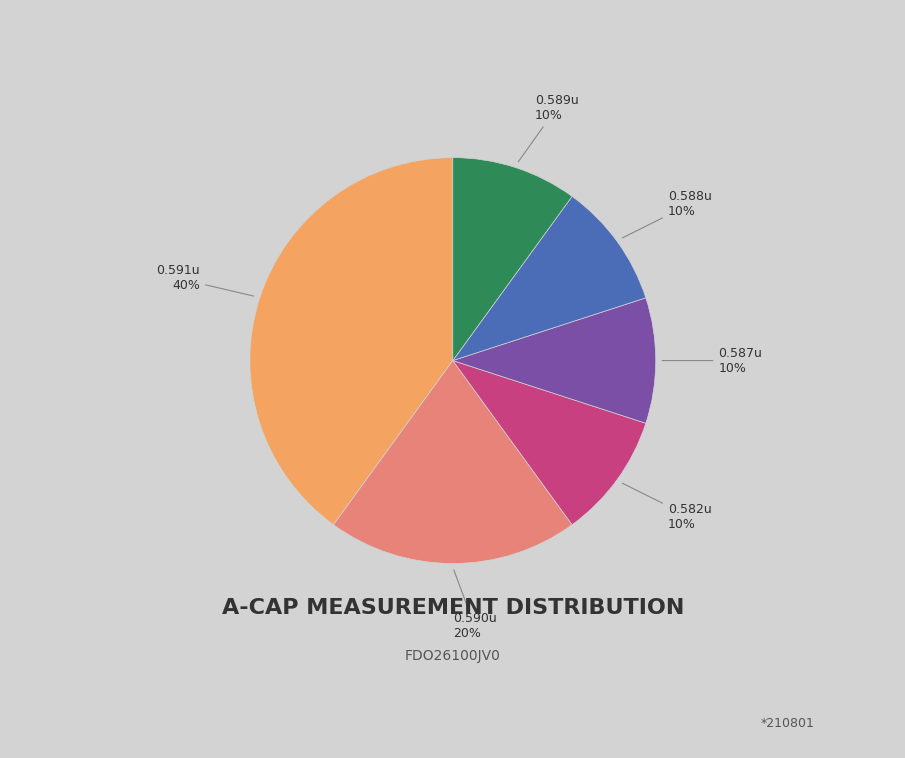

Is there a majority slice in this chart?

No